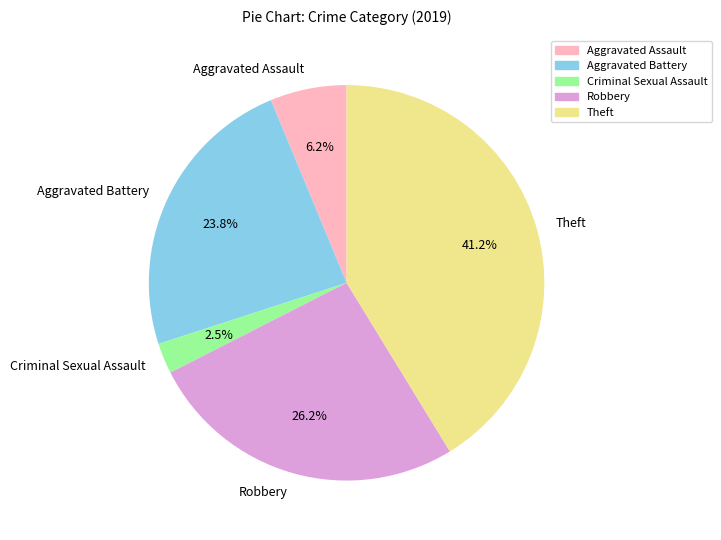

How many slices are in this pie chart?

5